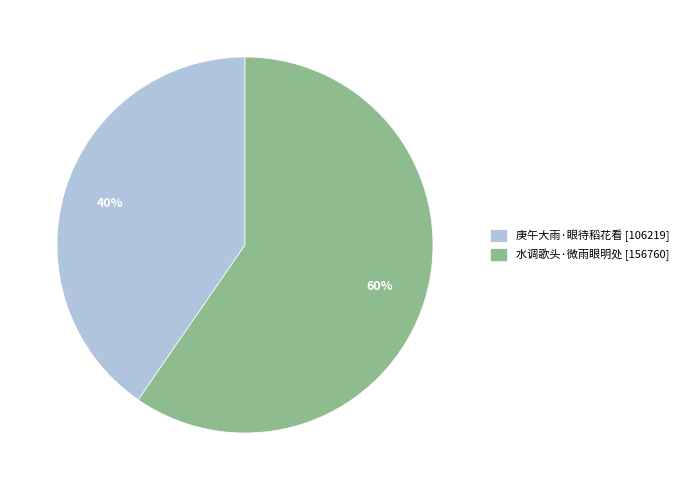

Is it true that 庚午大雨·眼待稻花看 is 28% of the pie?

False